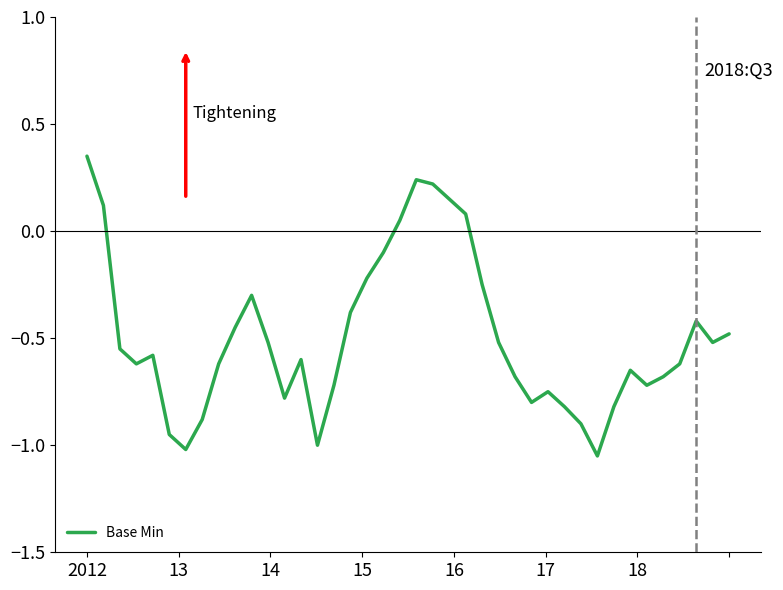

What is the difference between the maximum and minimum values?

1.4